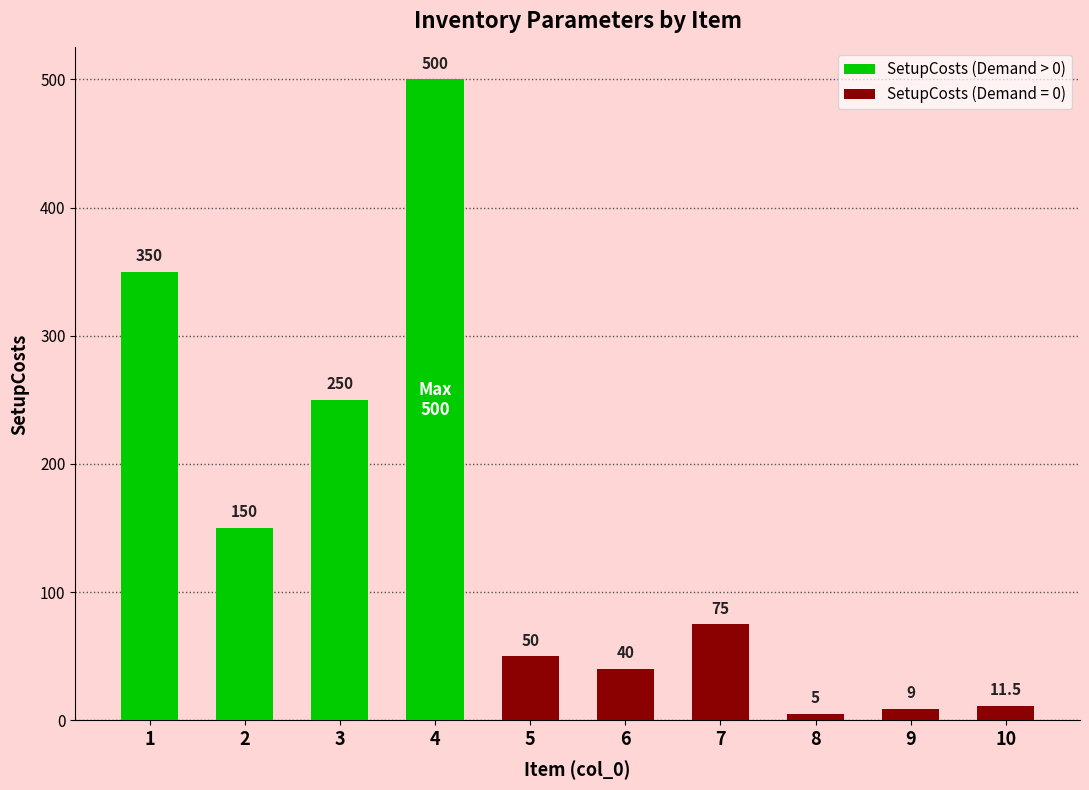

What is the difference between the values at 2 and 1?

200